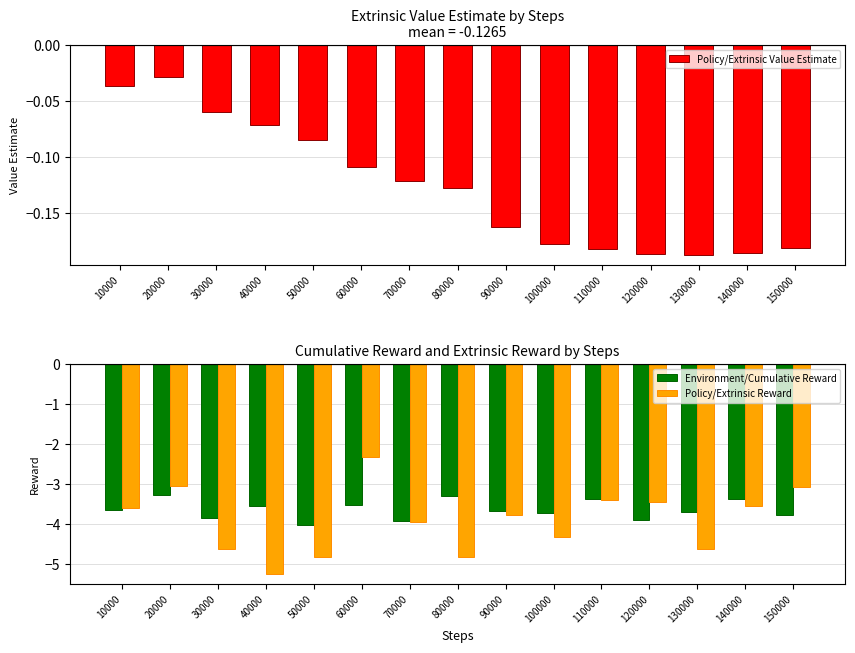

What is the total value across all series at 120000?

-7.5